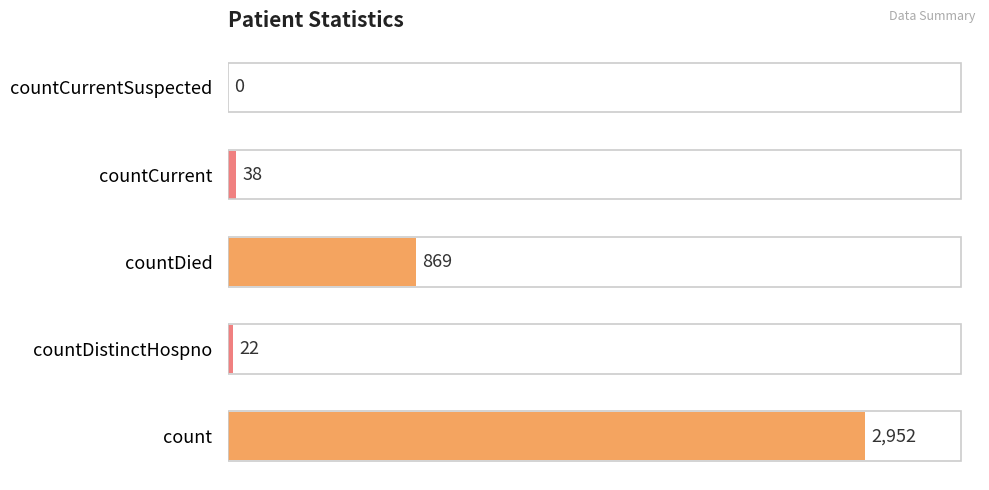

What is the sum of the values at countDied and countDistinctHospno?

891